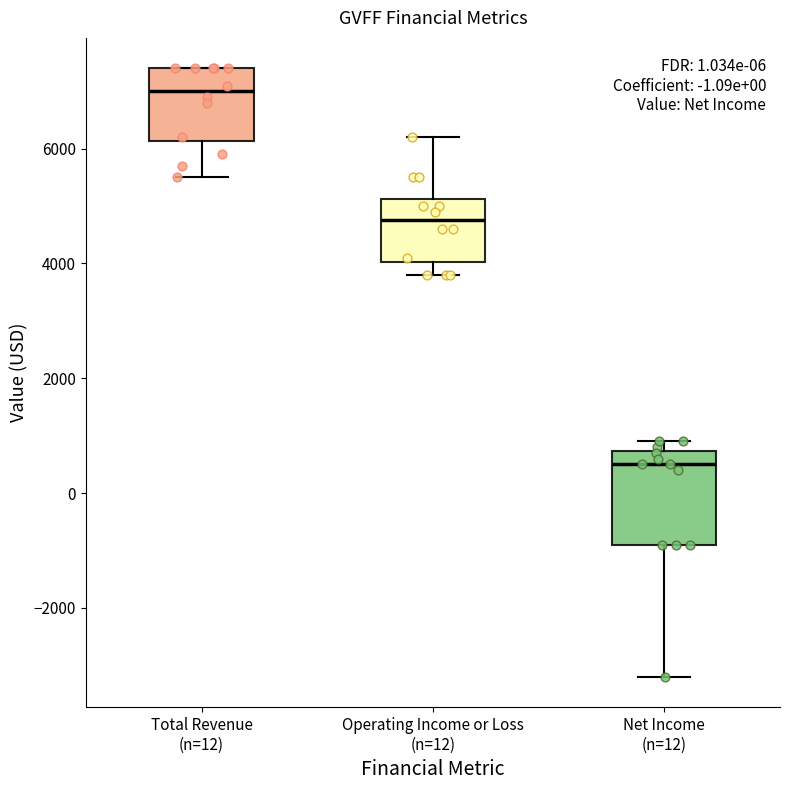

Where does the lower whisker of the box for Total Revenue (n=12) end on the y-axis? The values are not printed on the chart, so give them approximately, as read against the axis.

5600